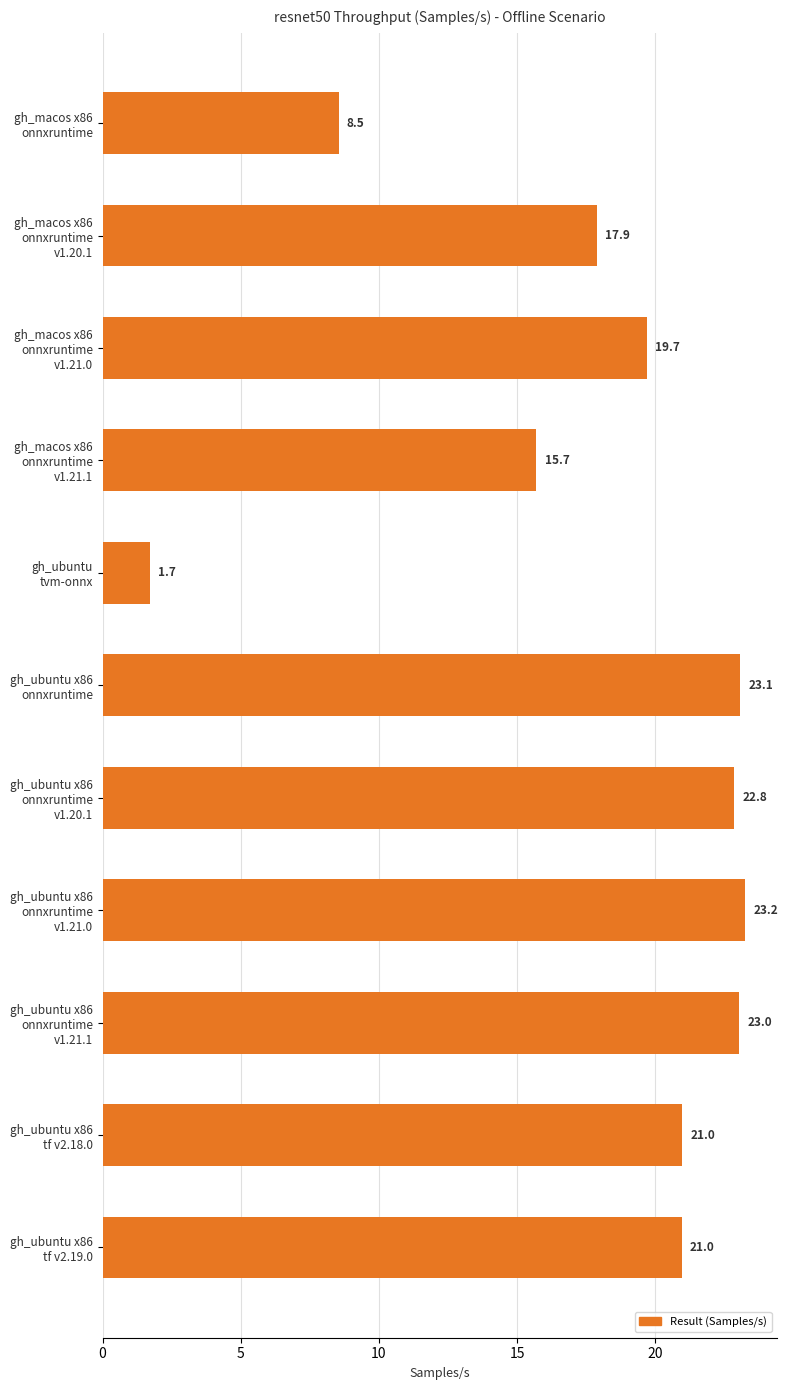

How many bars are there in total?

11